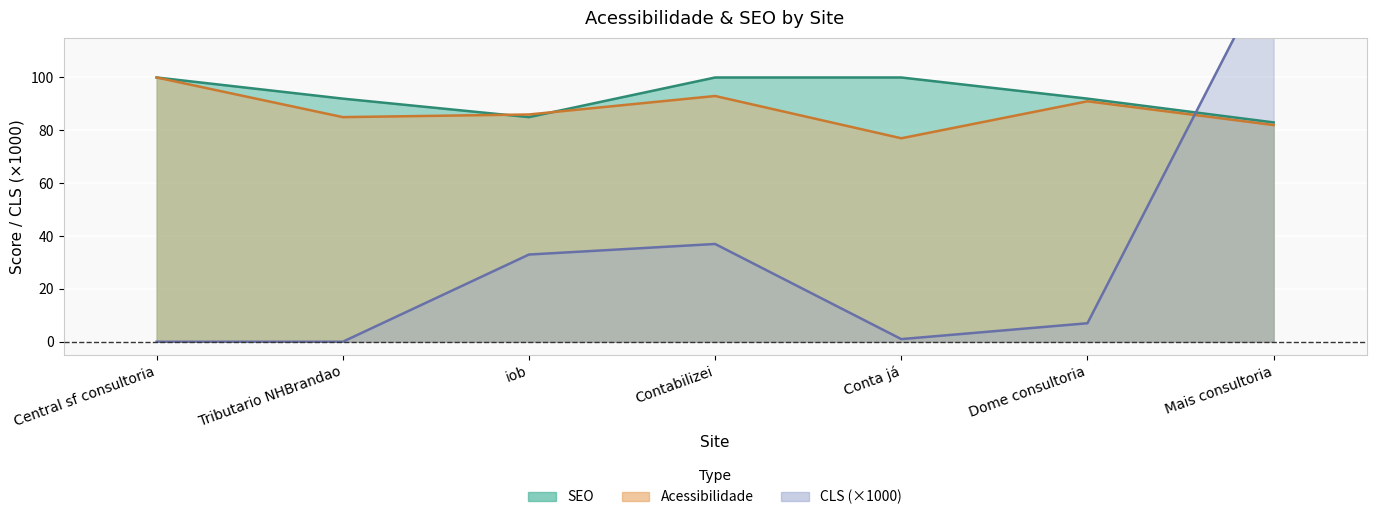

Where do Acessibilidade and CLS first cross each other?

Dome consultoria and Mais consultoria